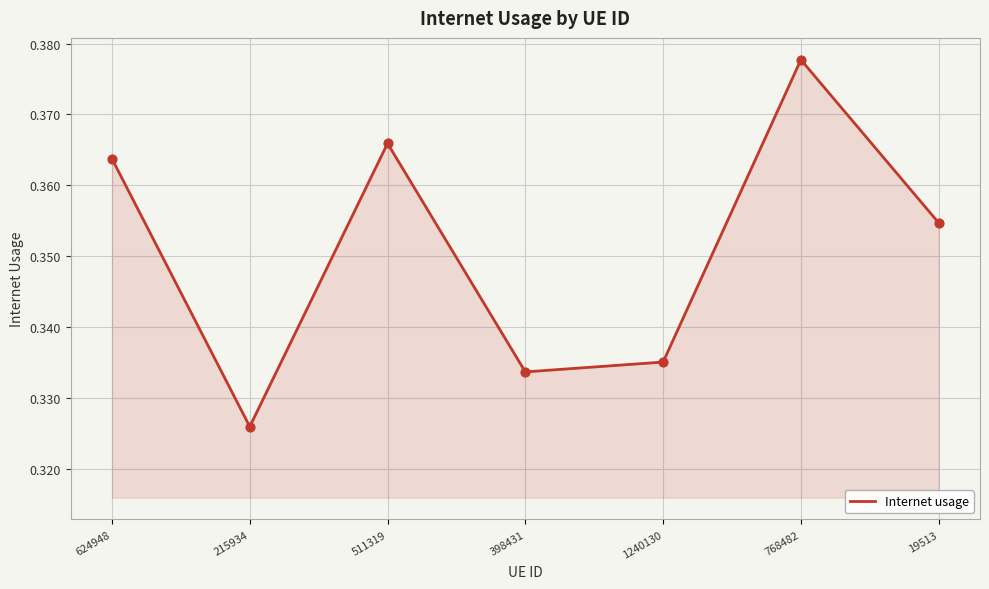

Between 624948 and 19513, which is larger?

624948